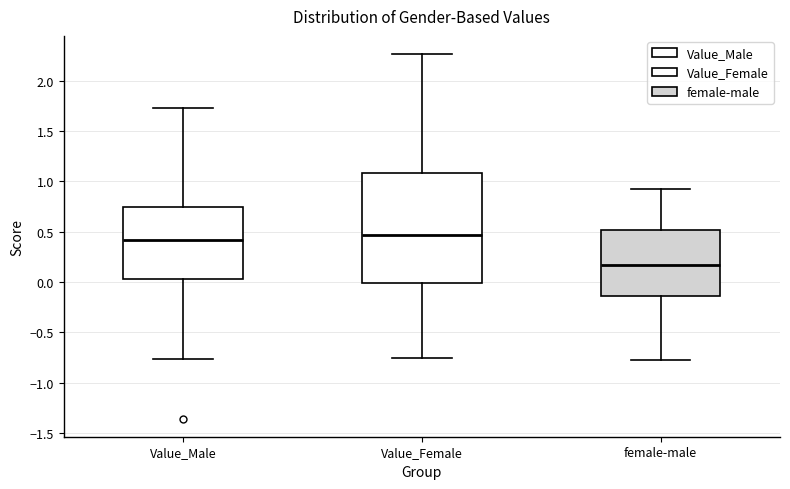

Reading left to right, transcribe this box plot: for each box, give where its median line is, the range the box spans, and where its two whiskers end, as read against the y-axis. The values are not printed on the chart, so give them approximately, as read against the axis.

Value_Male: median 0.40, box 0.05 to 0.75, whiskers -0.75 to 1.75
Value_Female: median 0.45, box 0.00 to 1.10, whiskers -0.75 to 2.25
female-male: median 0.15, box -0.15 to 0.50, whiskers -0.75 to 0.95